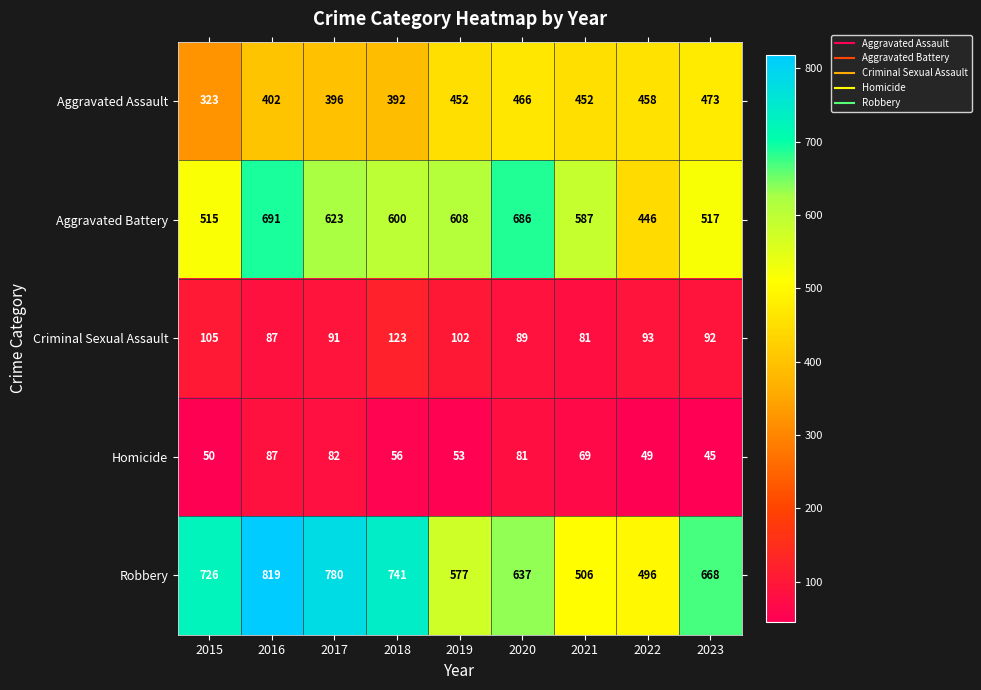

What is the difference between the second highest and minimum values in the Homicide series?

37